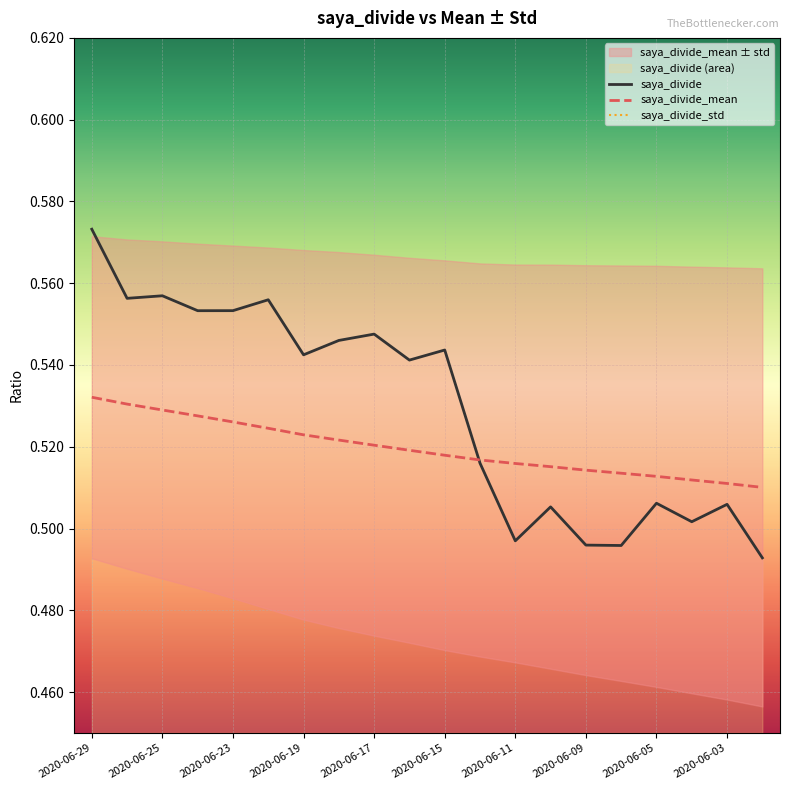

The saya_divide series shows 0.2 at 2020-06-05. True or false?

False